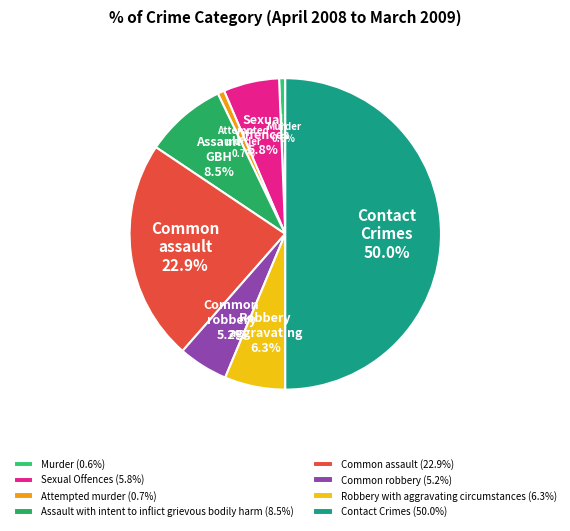

True or false: Contact Crimes accounts for 50% of the total.

True